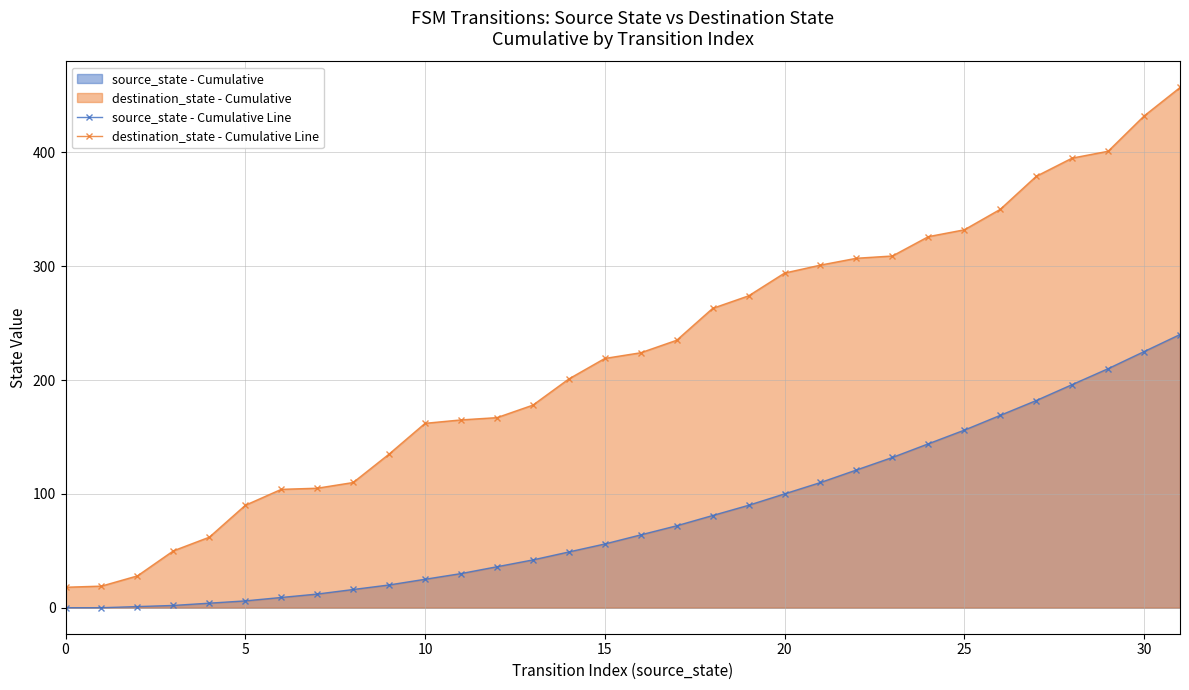

How many values in the source_state - Cumulative Line series exceed 64?

15